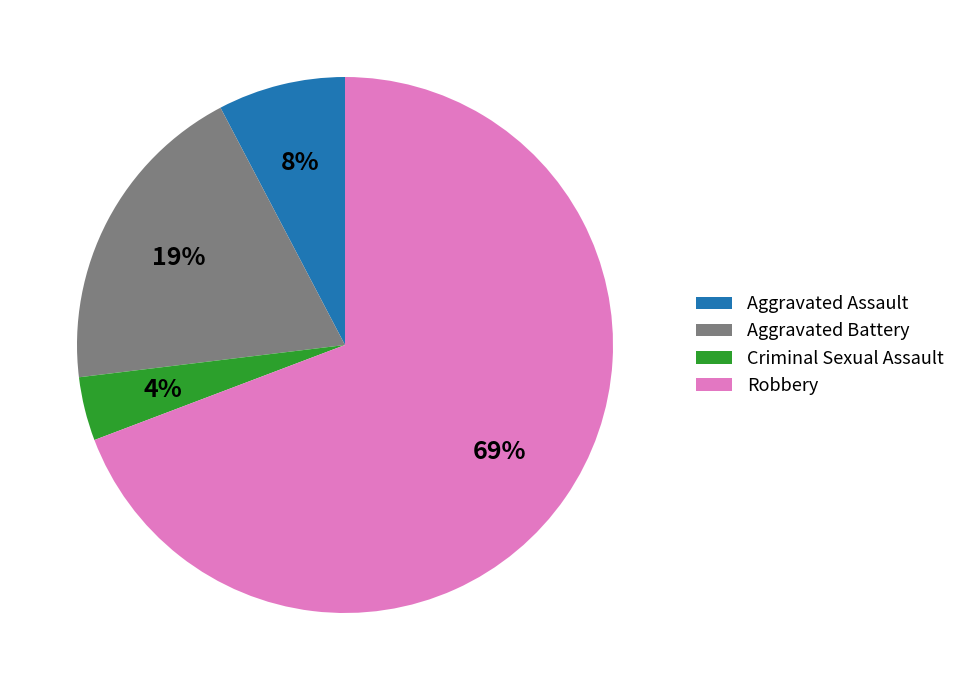

Between Criminal Sexual Assault and Aggravated Assault, which is larger?

Aggravated Assault